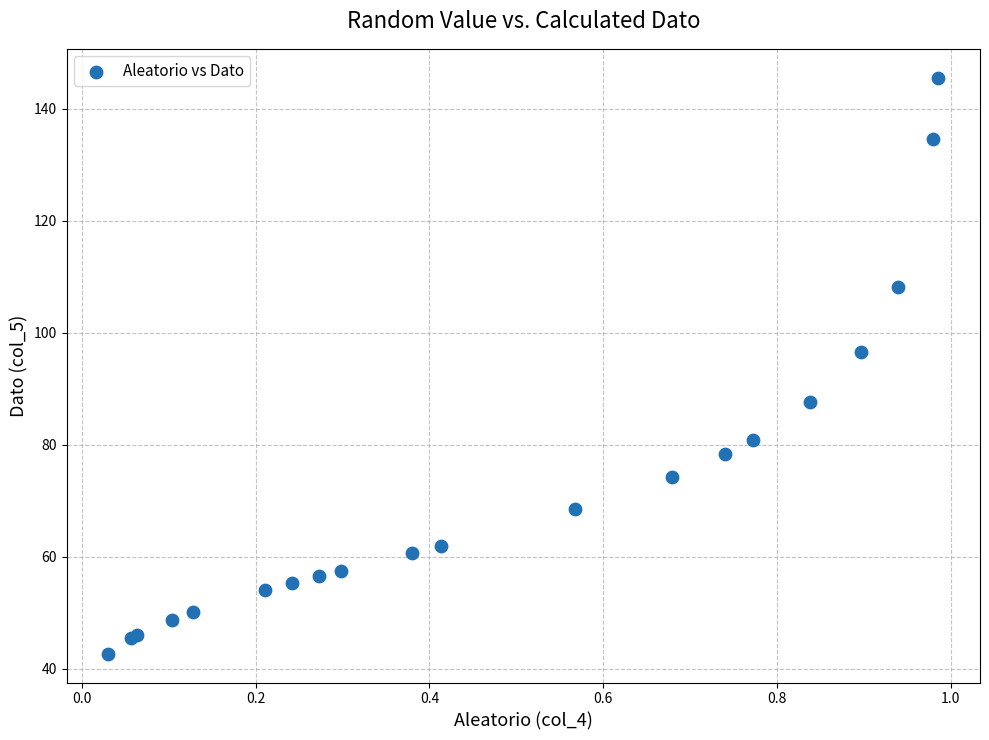

What Y value in the scatter plot is closest to 94?

96.7